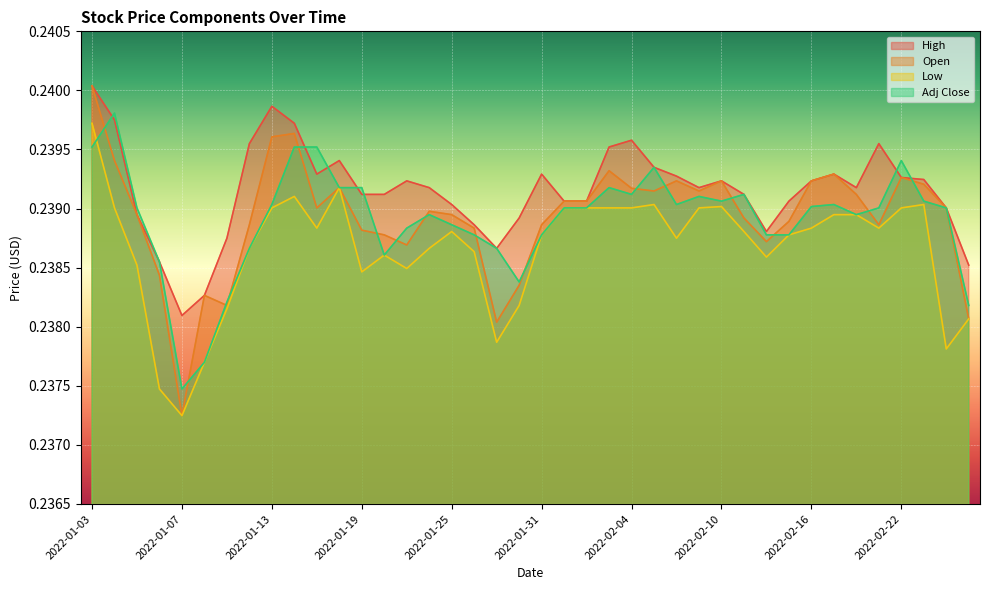

Which series changed the most between 2022-01-13 and 2022-01-31?

Open